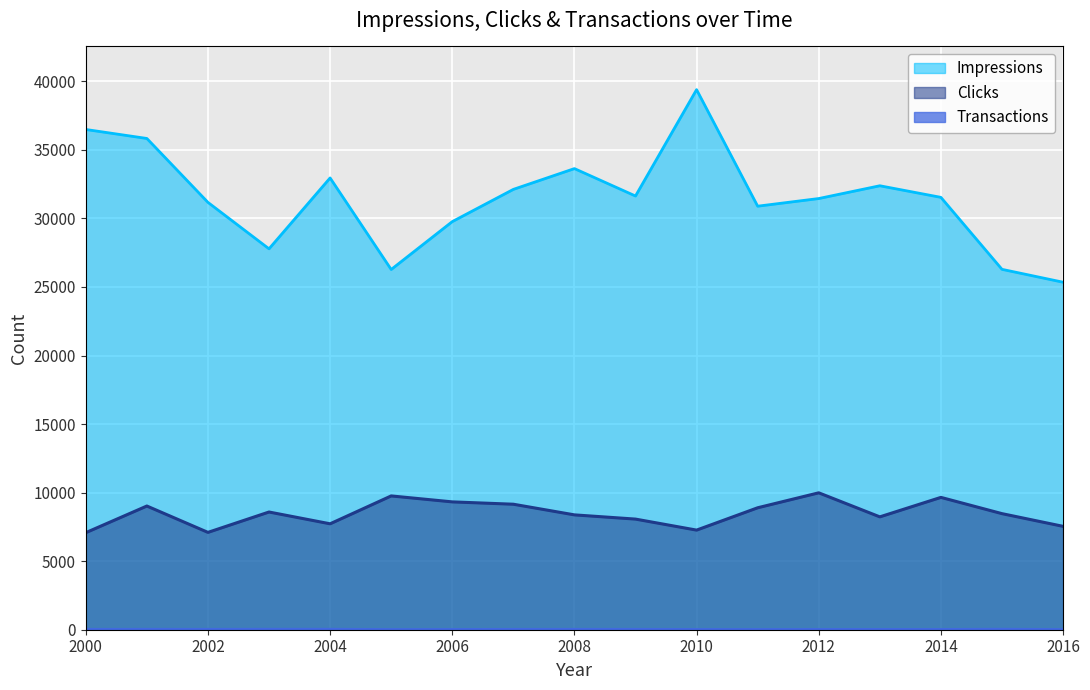

How many values in the Clicks series are below 8467?

8